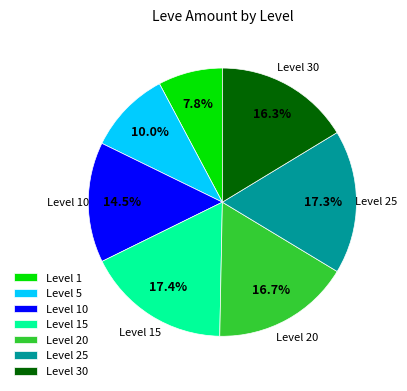

Which slice is the smallest?

Level 1